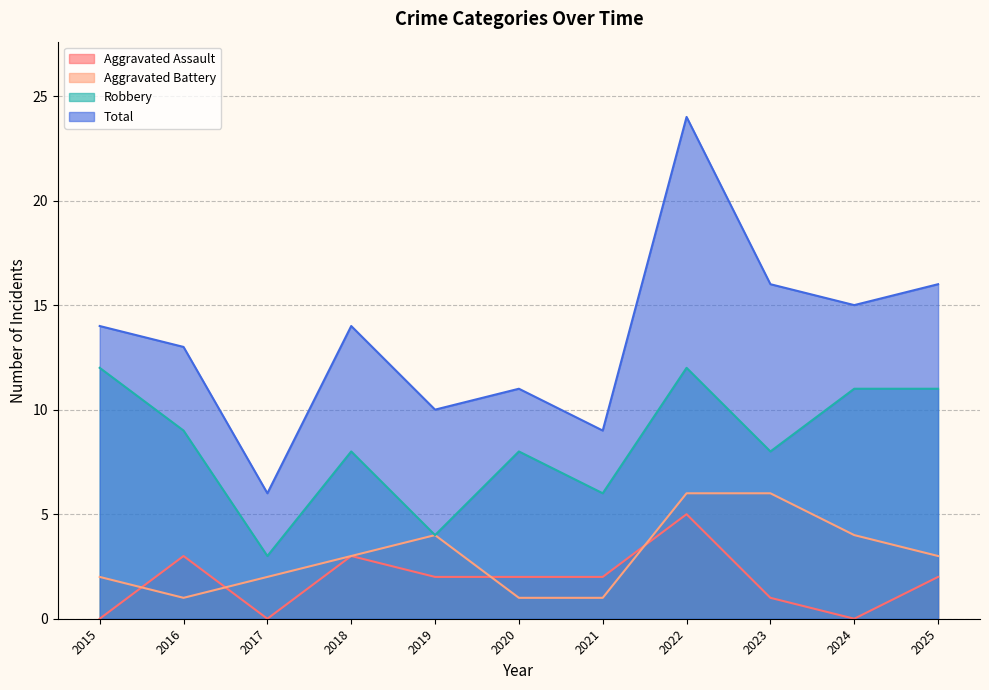

How many interior local peaks does the Robbery series have?

3